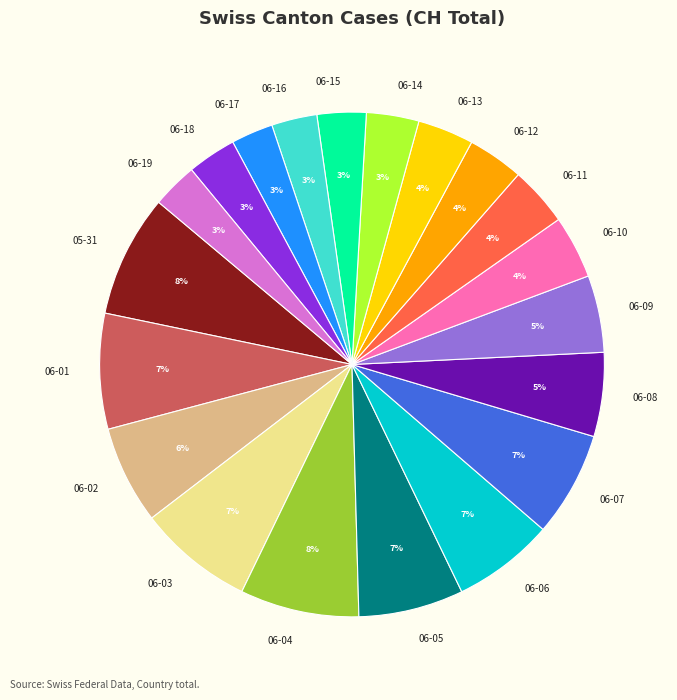

What is the ratio of the value at 06-15 to the value at 06-18?

1.0